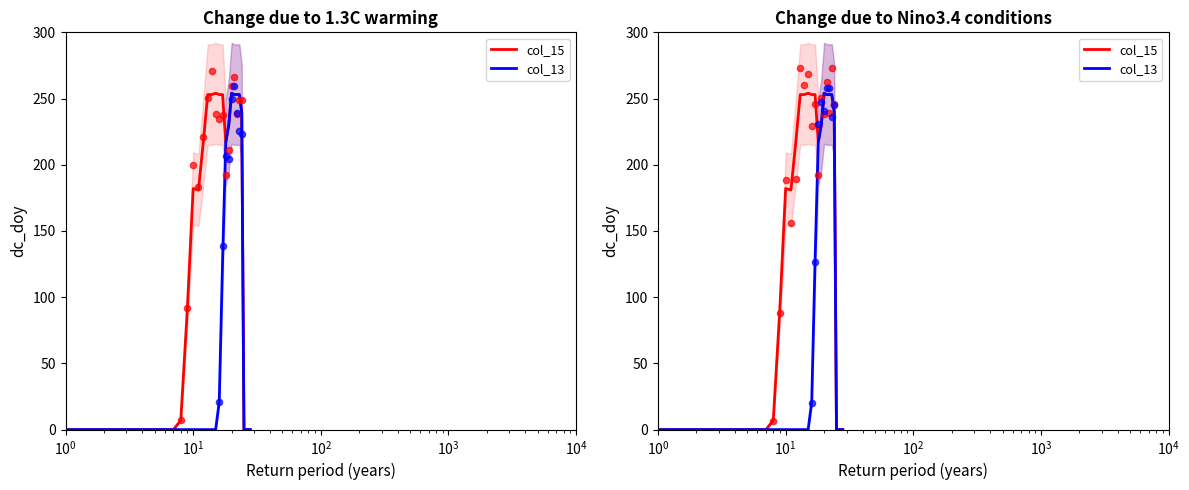

Which series reaches the minimum Y coordinate?

col_15